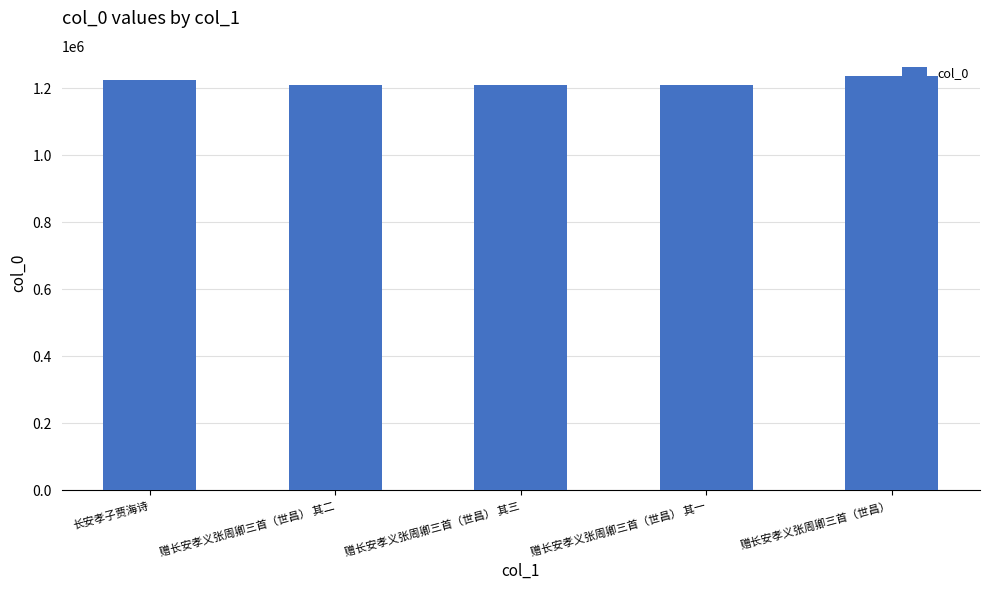

Is it true that the value at 长安孝子贾海诗 is 1906923?

False